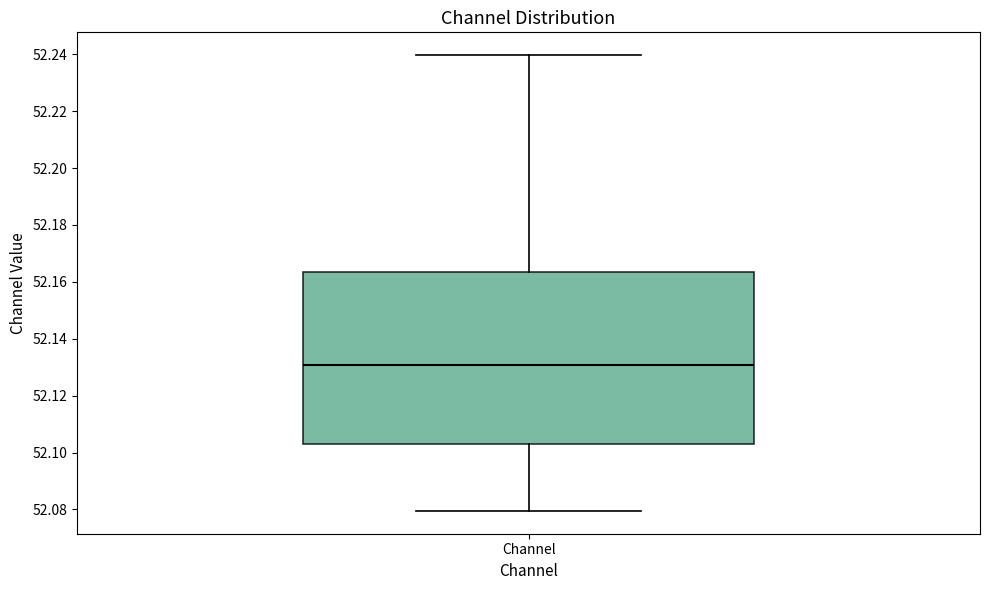

Transcribe this box plot: give where the median line is, the range the box spans, and where the two whiskers end, as read against the y-axis. The values are not printed on the chart, so give them approximately, as read against the axis.

median 52.130, box 52.102 to 52.164, whiskers 52.080 to 52.240